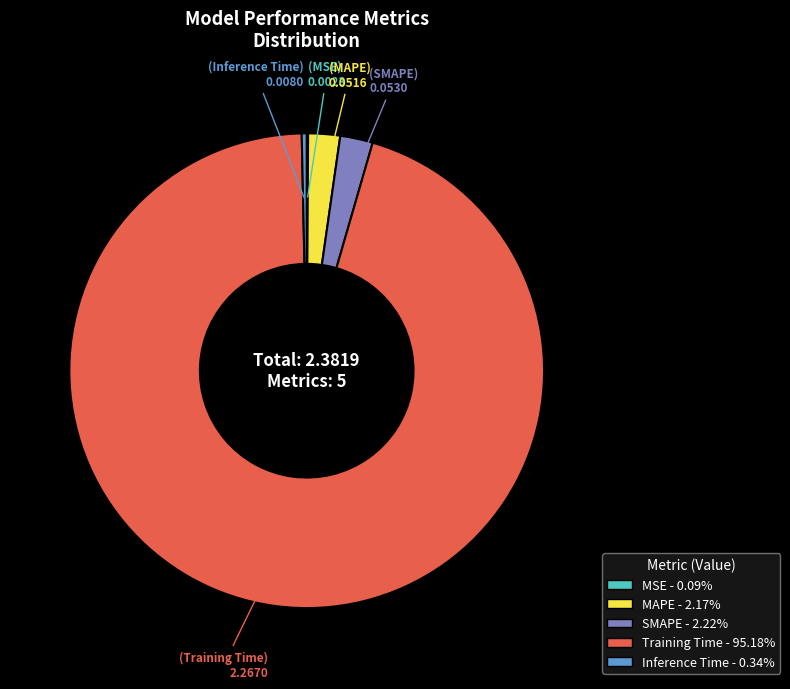

Is Training Time - 95.18% the majority of the pie?

Yes